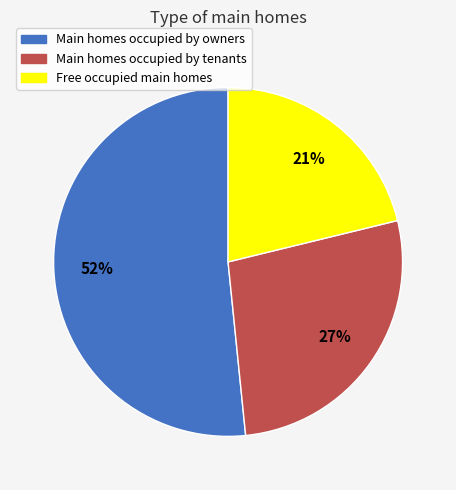

True or false: Main homes occupied by owners accounts for 52% of the total.

True